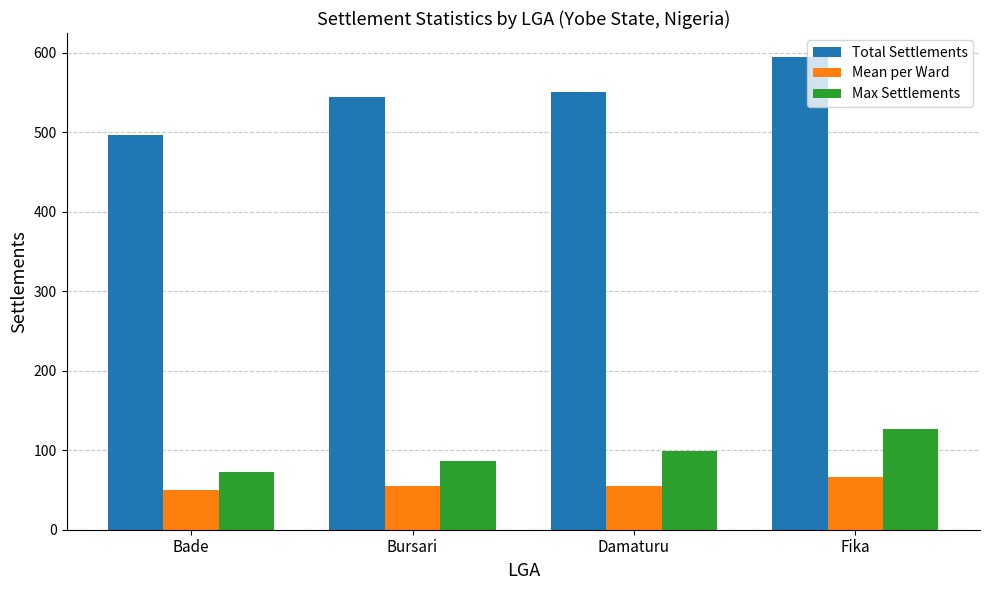

What value does the Max Settlements series have at Bursari?

86.0